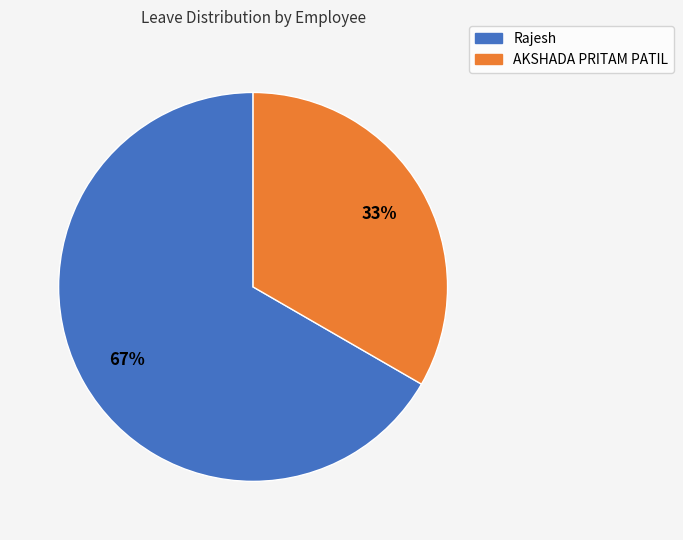

To the nearest percent, what portion does Rajesh represent?

67%